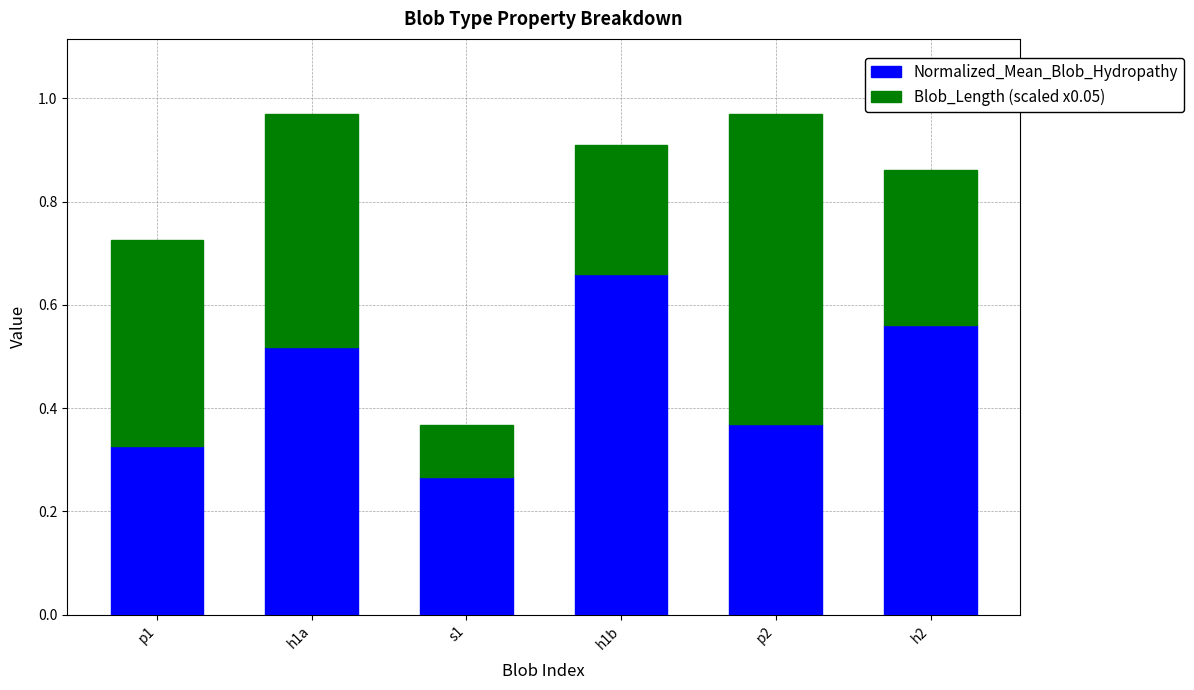

Count the Normalized_Mean_Blob_Hydropathy values in the range 0 to 1.

6